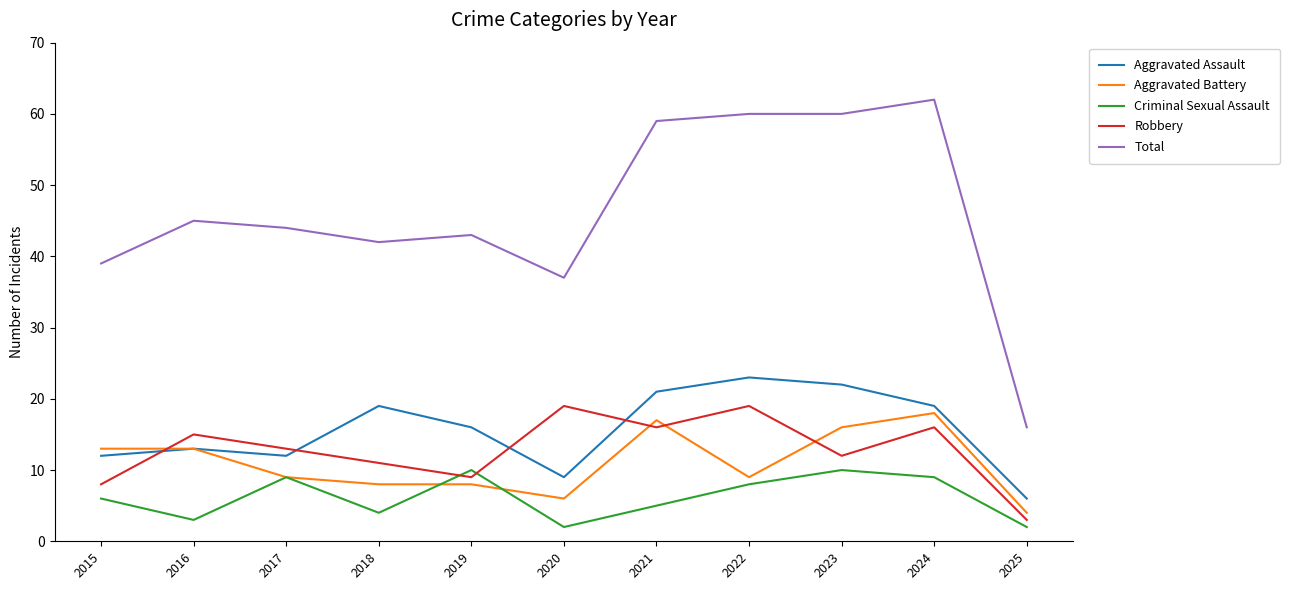

At how many categories does at least one series exceed 46?

4